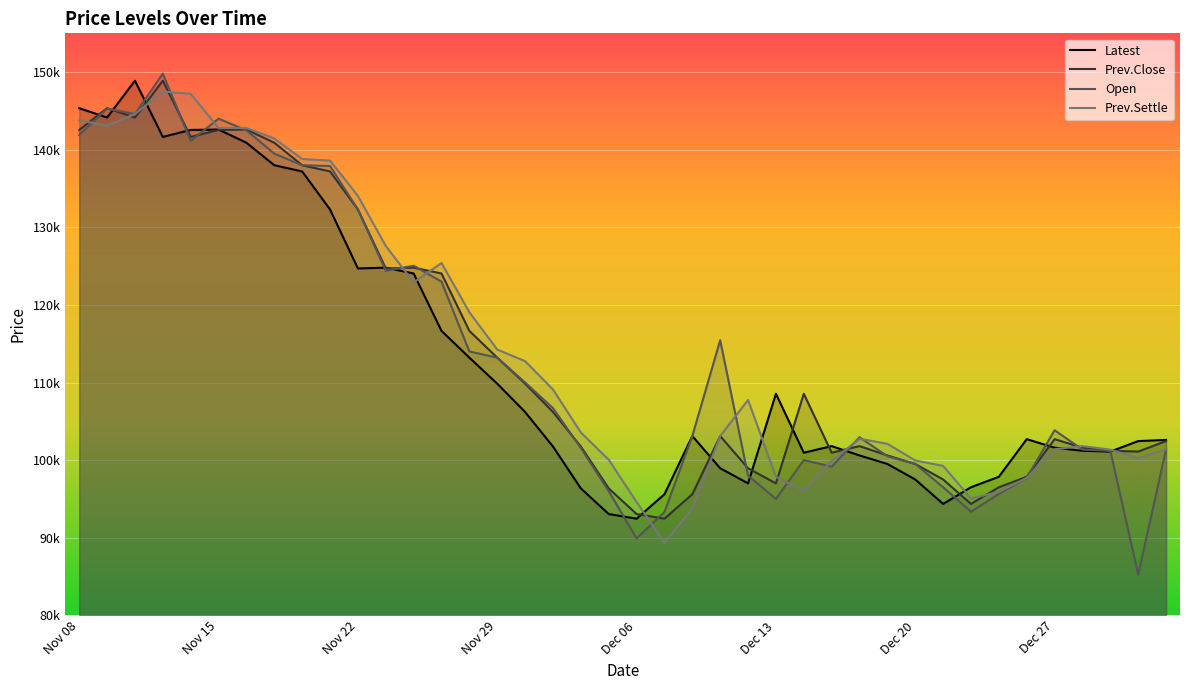

What is the difference between the highest and lowest values at 22?

9350